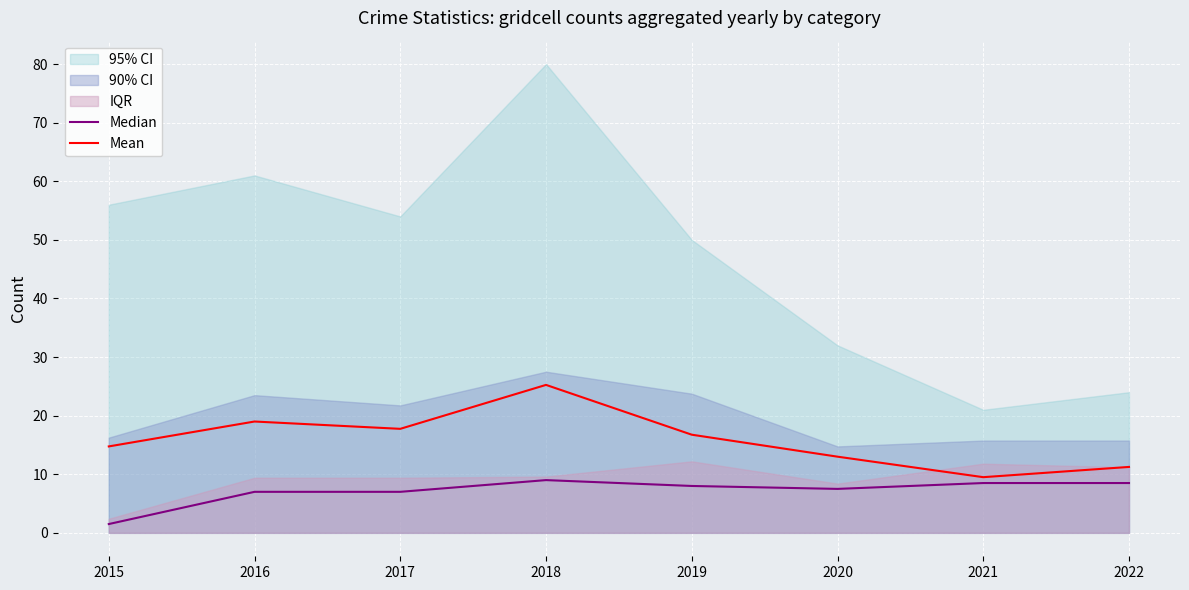

At which label does Median reach its peak?

2018